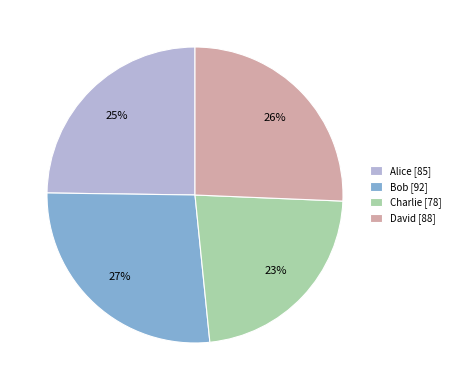

To the nearest percent, what percentage of the pie is David?

26%